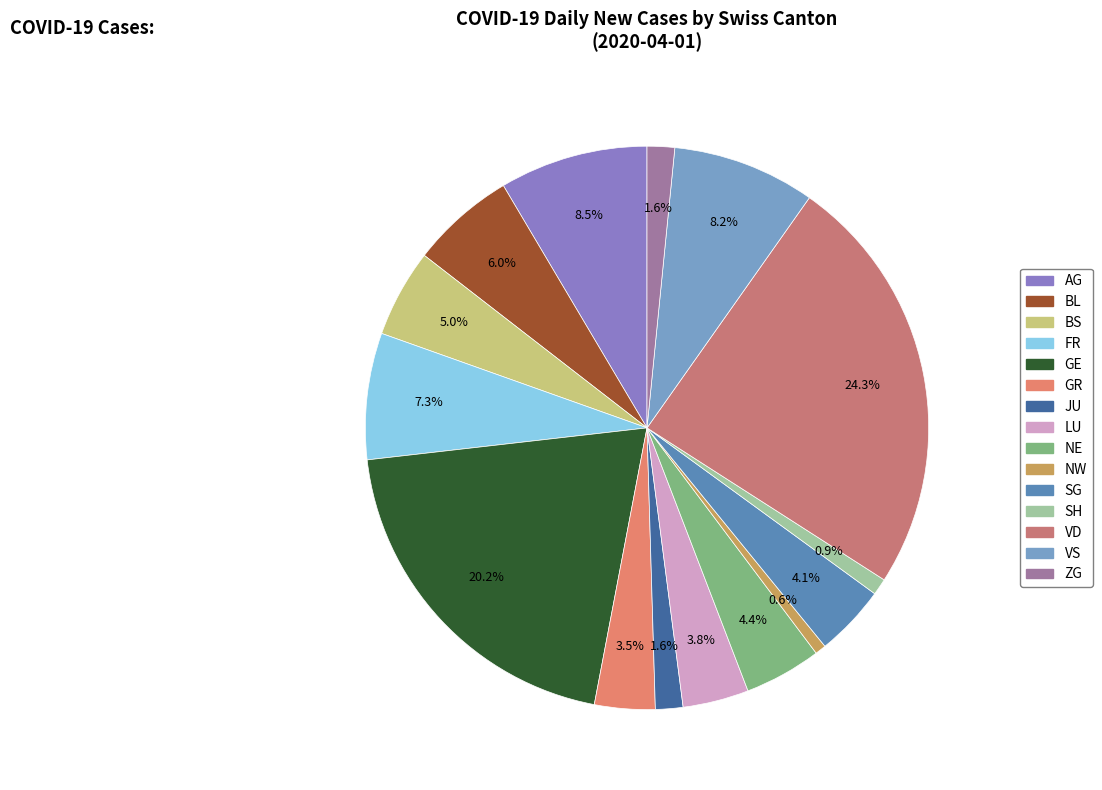

Which slice is the largest?

VD